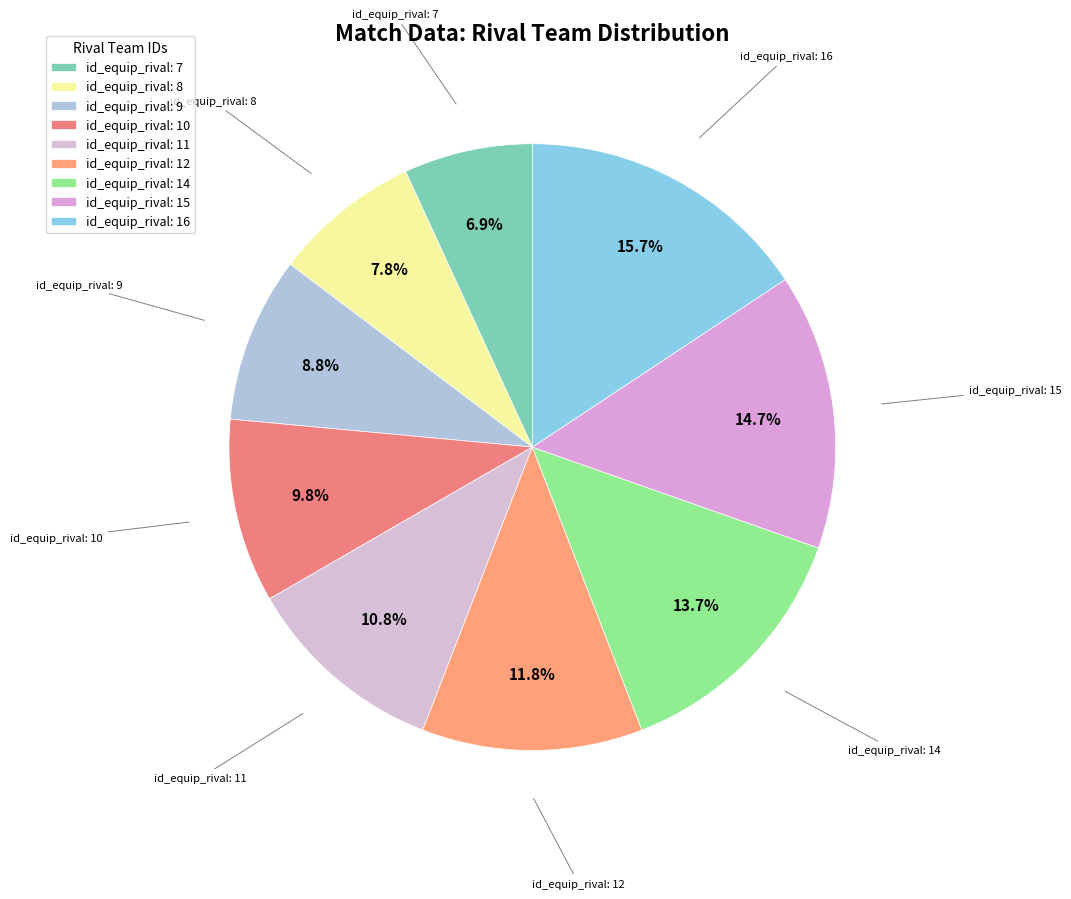

Rank the categories by value from highest to lowest.

id_equip_rival: 16, id_equip_rival: 15, id_equip_rival: 14, id_equip_rival: 12, id_equip_rival: 11, id_equip_rival: 10, id_equip_rival: 9, id_equip_rival: 8, id_equip_rival: 7